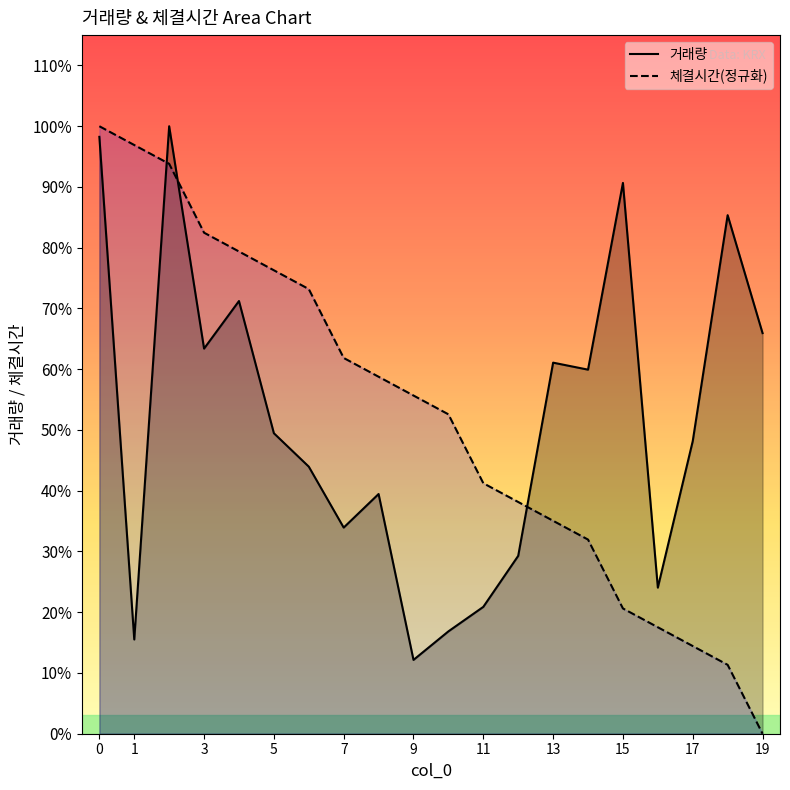

How many data points does each series have?

20